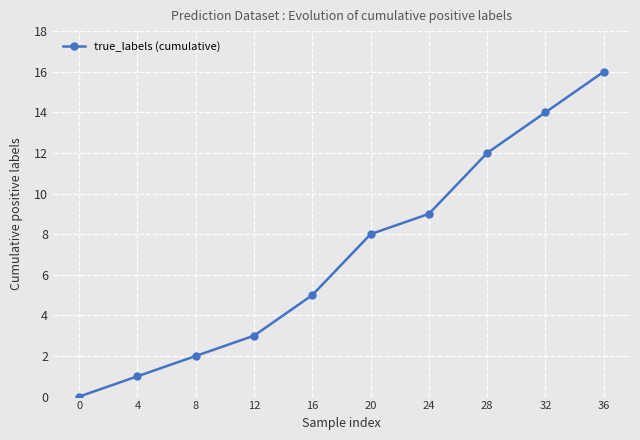

Between 20 and 36, which is larger?

36